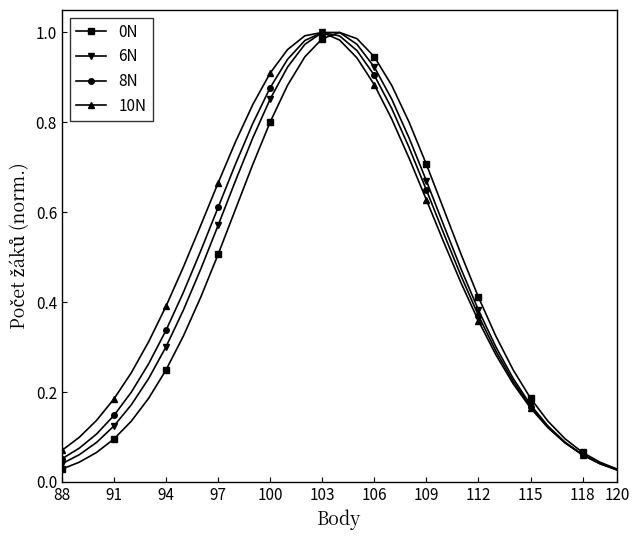

True or false: 0N has more than 0 points higher than both neighbors.

True